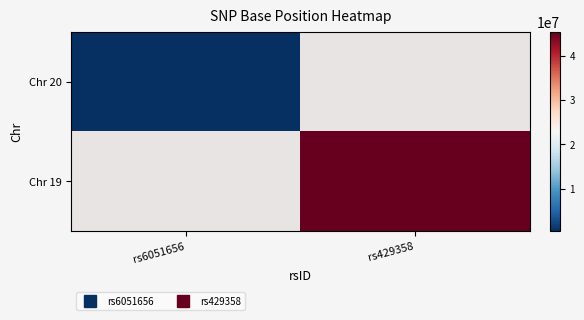

List the labels in order of Chr 19 value, smallest first.

rs6051656, rs429358